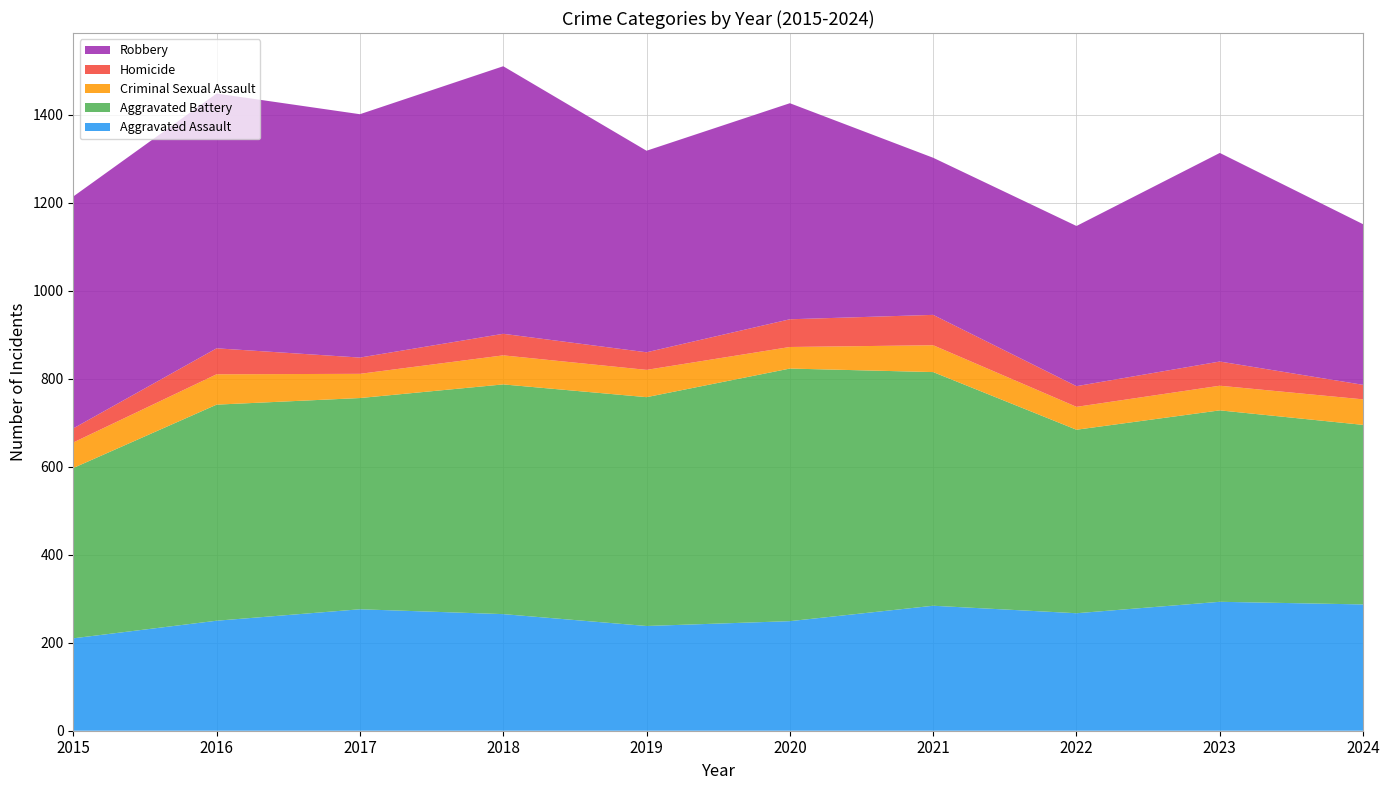

Reading left to right, extract all data points from this chart.

Aggravated Assault: 210	250	276	265	238	249	284	267	293	287
Aggravated Battery: 387	491	480	522	520	574	531	417	435	408
Criminal Sexual Assault: 58	69	55	66	62	49	61	52	56	58
Homicide: 32	59	37	49	40	63	69	47	55	33
Robbery: 527	579	553	608	458	491	357	364	474	365